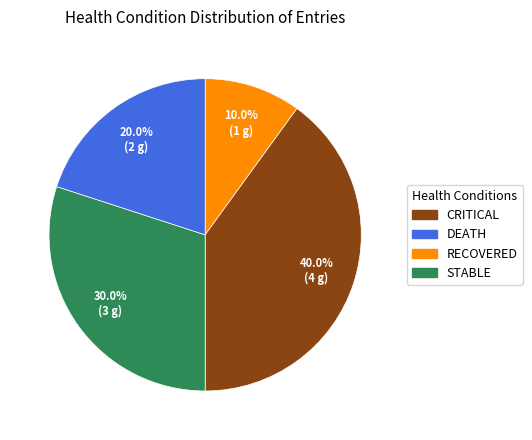

Does any single category account for the majority?

No